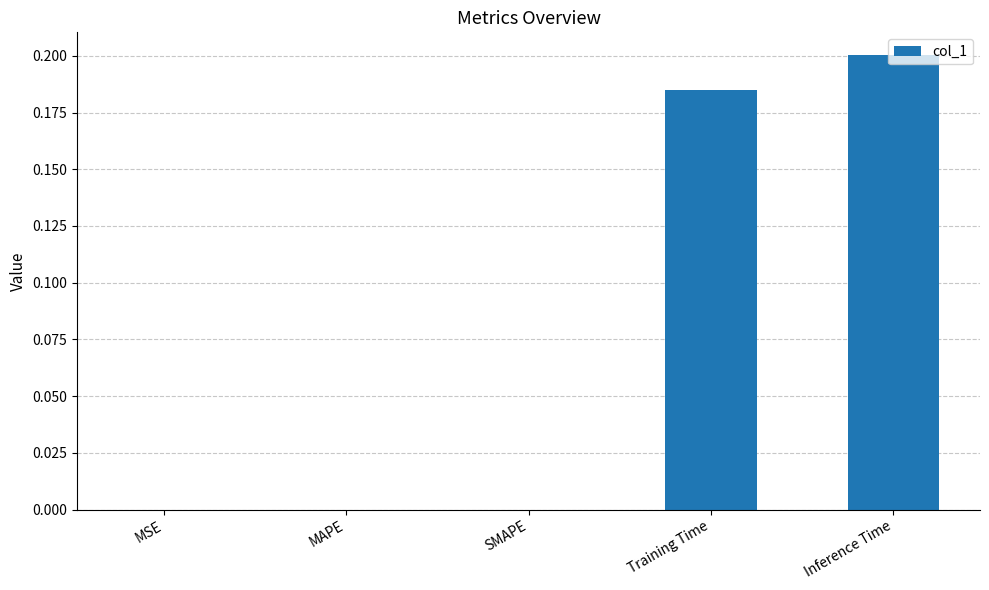

What is the change in value from SMAPE to Inference Time?

+0.2